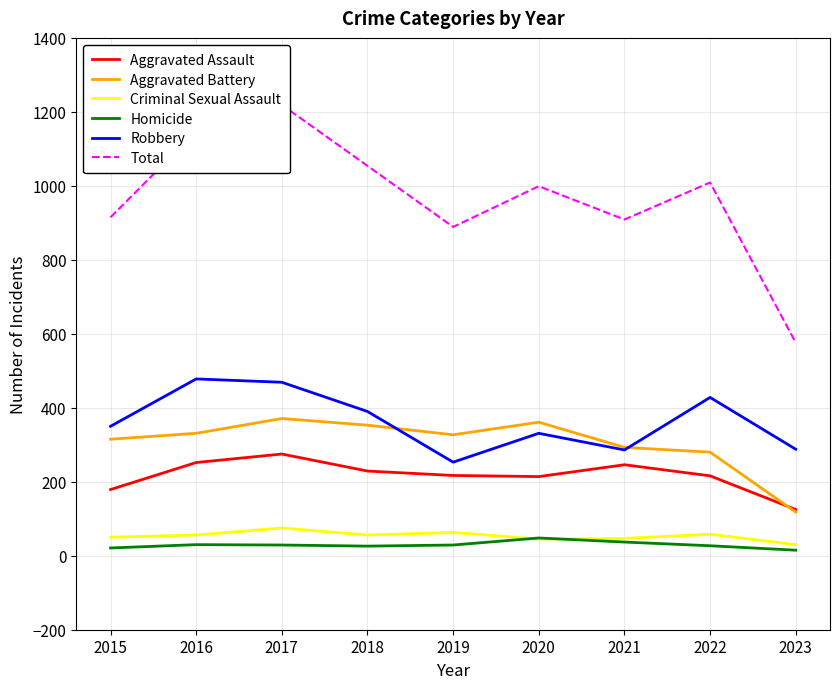

True or false: Aggravated Assault and Total cross at least once.

False